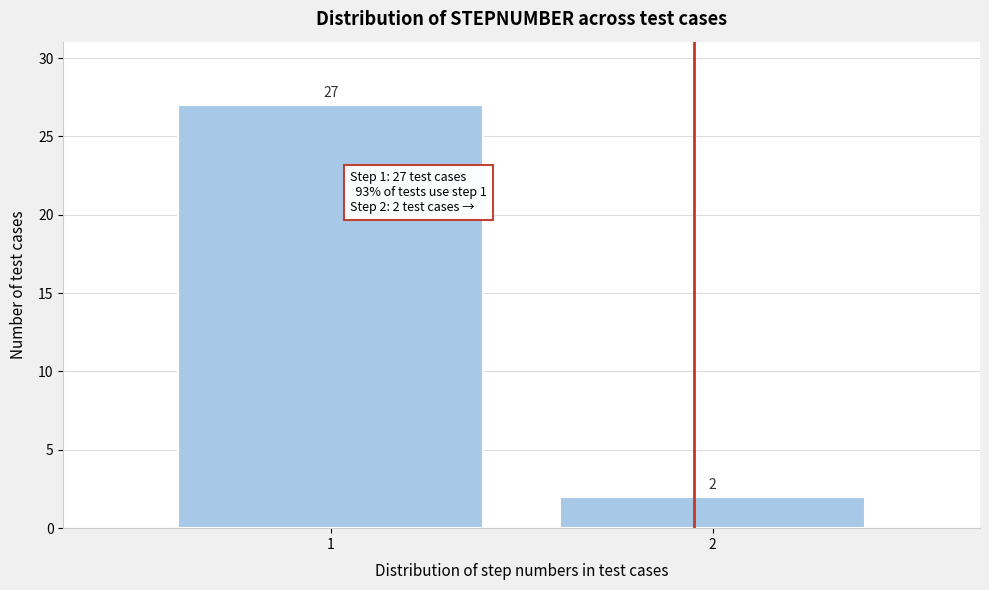

Reading right to left, transcribe all the data shown in this chart.

2=2	1=27